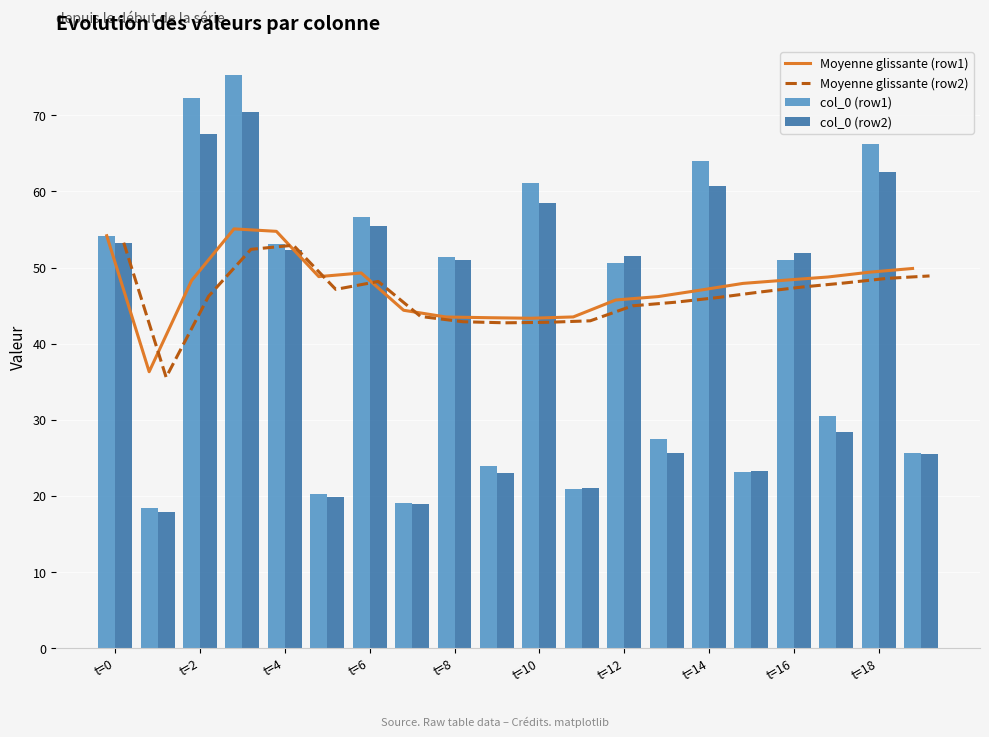

What is the difference between the maximum and minimum values in the col_0 (row1) series?

56.9